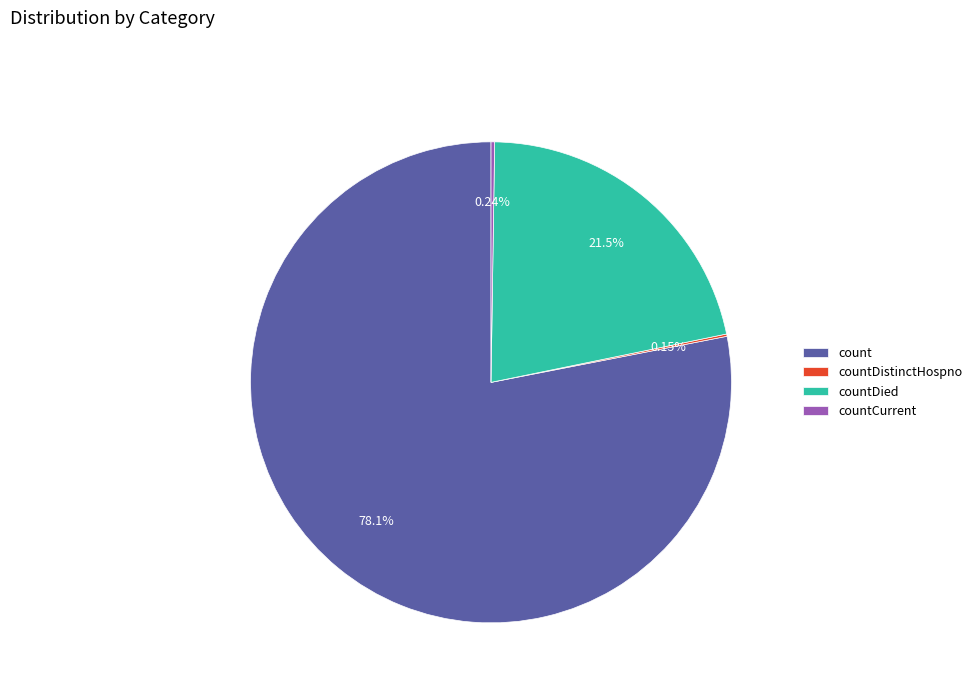

Which slice is the largest?

count